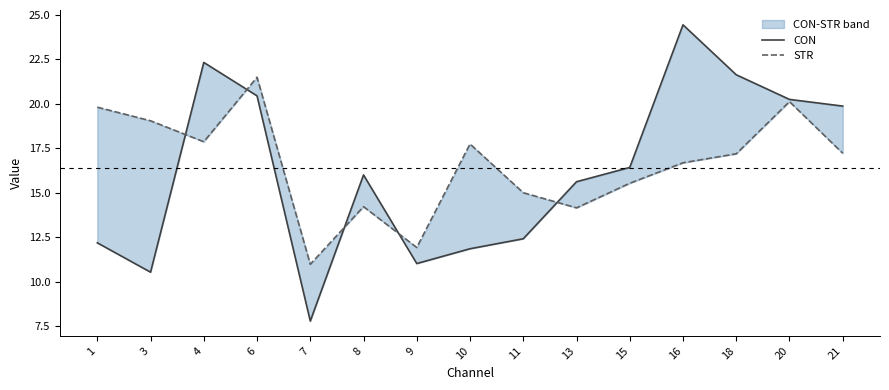

Is it true that CON equals 18.0 at 1?

False